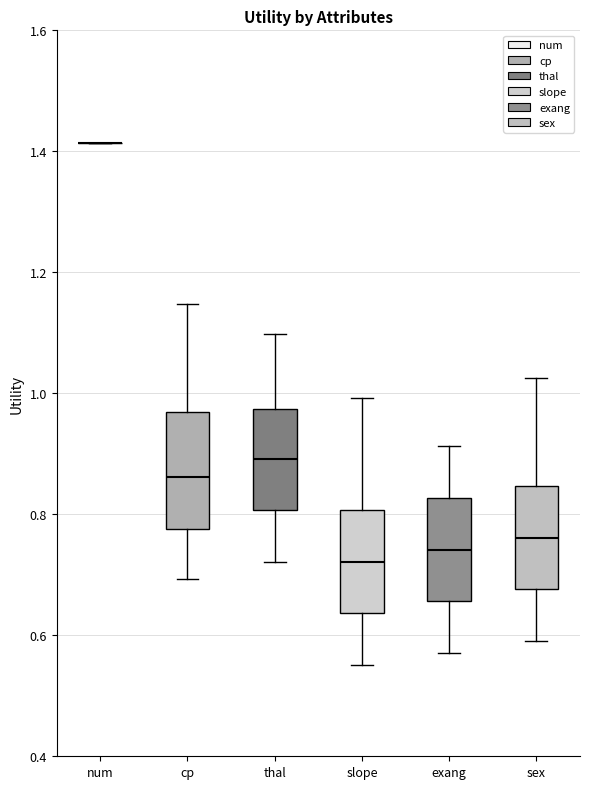

Reading left to right, transcribe this box plot: for each box, give where its median line is, the range the box spans, and where its two whiskers end, as read against the y-axis. The values are not printed on the chart, so give them approximately, as read against the axis.

num: box collapsed to a line at 1.42, whiskers 1.42 to 1.42
cp: median 0.86, box 0.78 to 0.96, whiskers 0.70 to 1.14
thal: median 0.90, box 0.80 to 0.98, whiskers 0.72 to 1.10
slope: median 0.72, box 0.64 to 0.80, whiskers 0.56 to 1.00
exang: median 0.74, box 0.66 to 0.82, whiskers 0.58 to 0.92
sex: median 0.76, box 0.68 to 0.84, whiskers 0.60 to 1.02